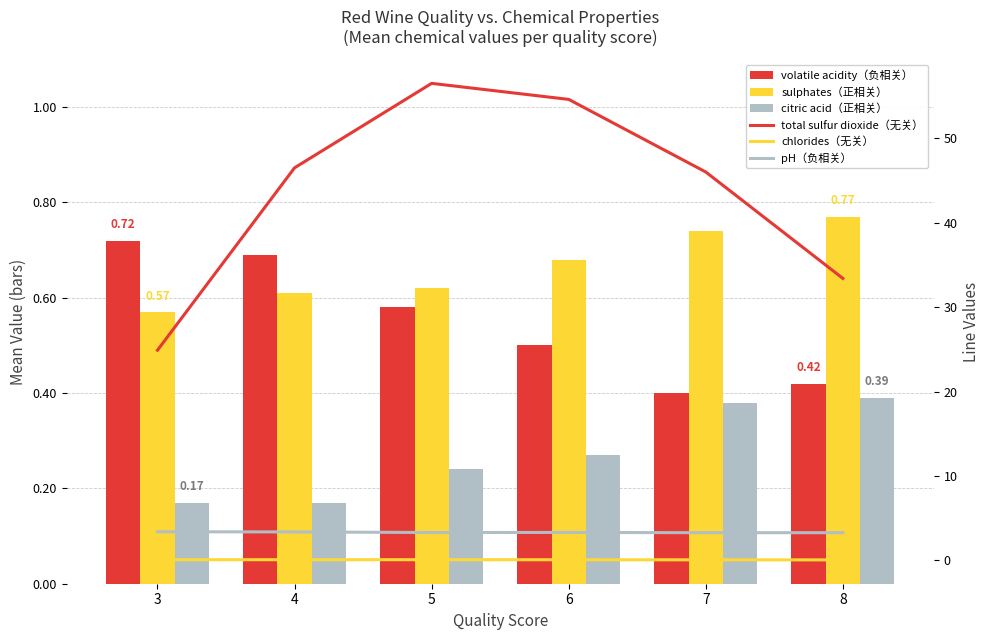

True or false: citric acid（正相关） has a value of 0.2 at 5.

True